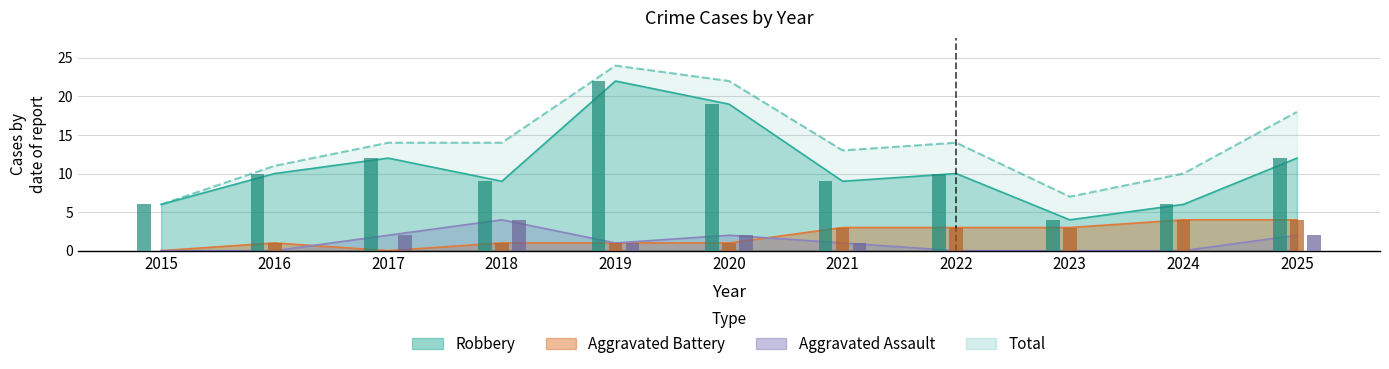

True or false: Aggravated Battery has a value of 7 at 2025.

False